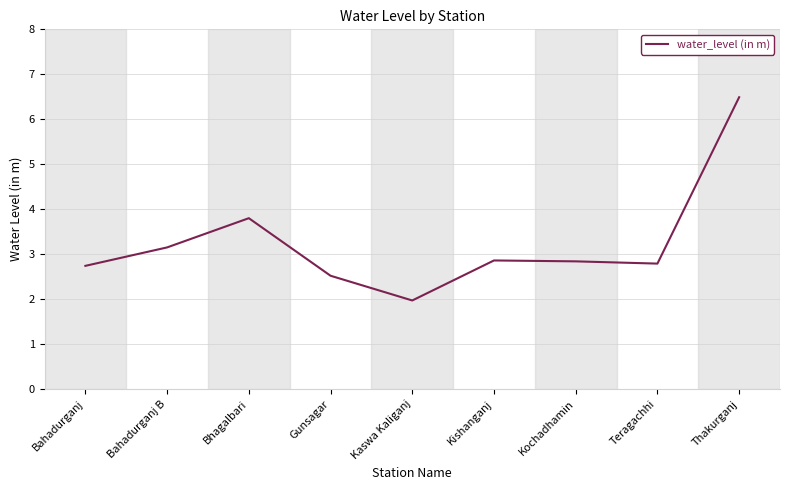

What is the difference between the maximum and second lowest values?

4.0